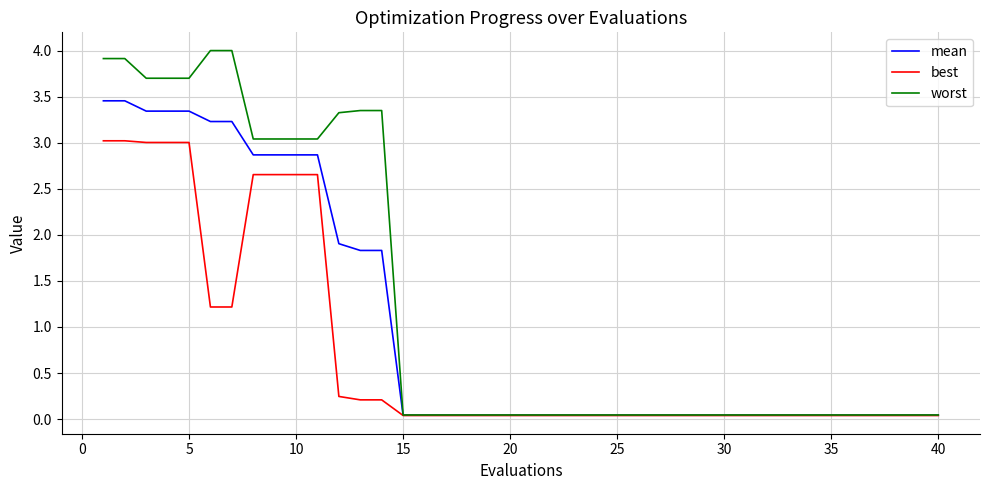

Which series has the largest range (max minus min)?

worst